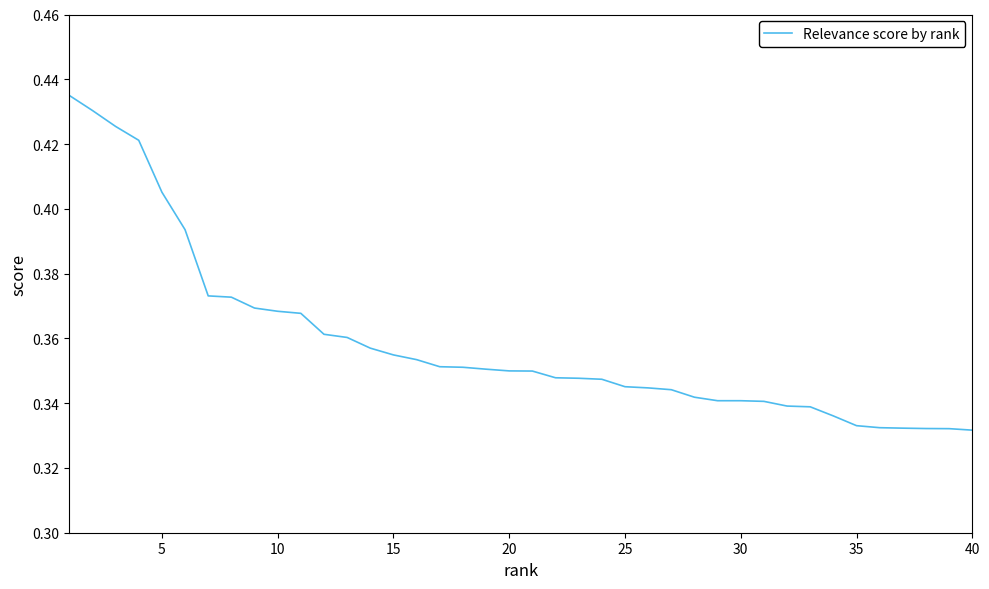

Count the number of data series in this chart.

1